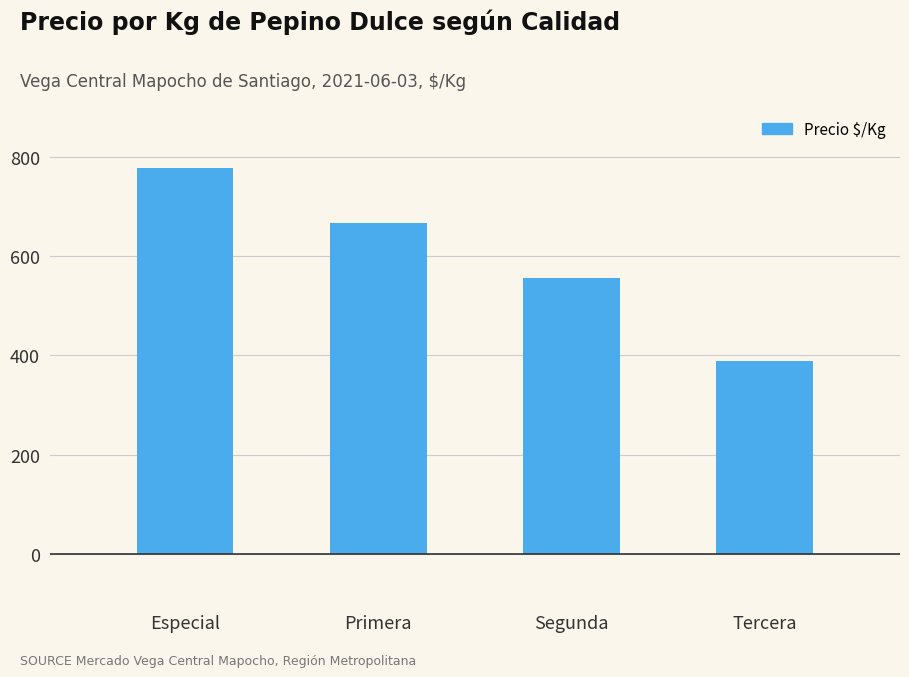

At which label is the value closest to 583?

Segunda